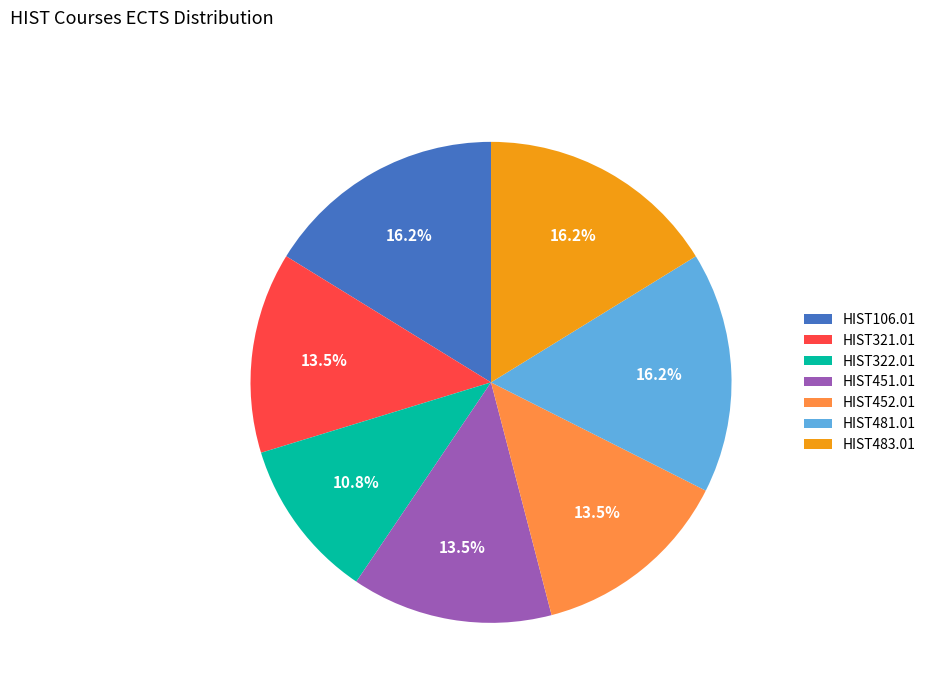

To the nearest percent, what portion does HIST322.01 represent?

11%